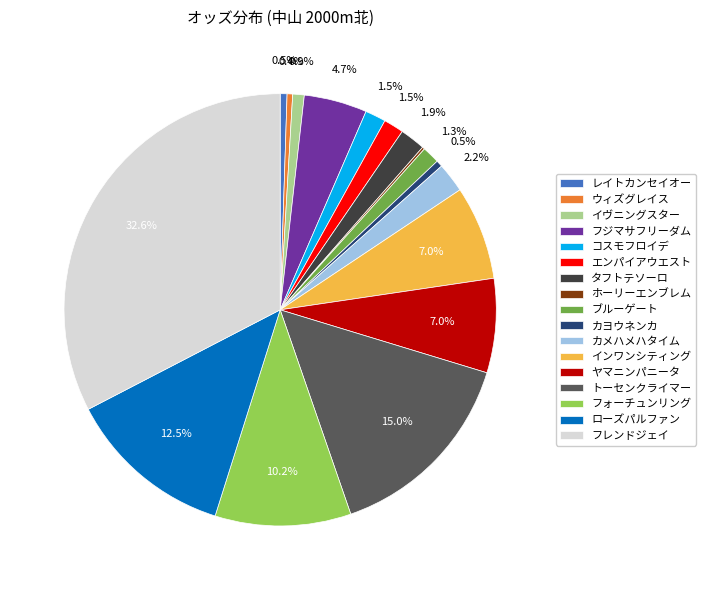

To the nearest percent, what percentage of the pie is インワンシティング?

7%